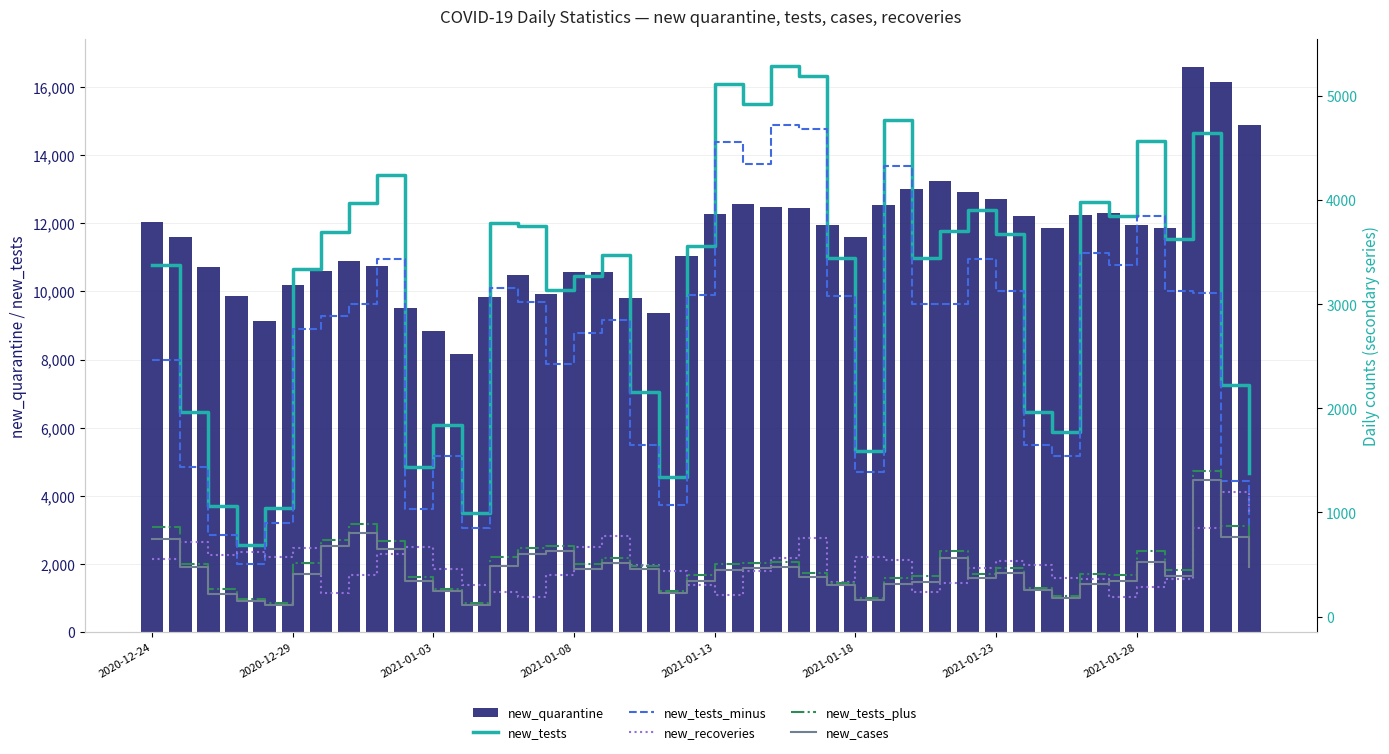

Reading right to left, what are all the values shown in this chart?

new_quarantine: 14878	16147	16578	11867	11943	12292	12239	11853	12216	12699	12906	13251	13001	12522	11609	11942	12439	12472	12553	12267	11051	9372	9806	10577	10564	9922	10478	9822	8174	8847	9500	10738	10904	10596	10200	9142	9850	10726	11597	12025
new_tests: 1382	2225	4649	3625	4572	3845	3981	1774	1961	3675	3902	3701	3448	4774	1593	3444	5196	5290	4922	5115	3562	1341	2162	3471	3276	3139	3751	3780	998	1844	1436	4245	3970	3691	3336	1047	692	1060	1967	3379
new_tests_minus: 802	1301	3106	3123	3851	3381	3490	1546	1651	3123	3439	2998	3006	4332	1389	3079	4687	4719	4344	4557	3086	1070	1648	2846	2720	2422	3019	3153	852	1544	1034	3436	3000	2890	2762	903	507	788	1436	2461
new_recoveries: 996	1199	848	364	286	188	364	371	494	530	471	321	237	542	570	331	752	562	440	205	300	436	494	773	668	401	185	233	299	457	665	599	399	225	656	573	621	595	718	549
new_tests_plus: 552	867	1399	447	629	404	411	198	278	463	410	631	388	374	174	324	419	523	518	505	403	247	490	565	509	681	655	571	131	268	377	725	891	735	511	130	170	260	505	860
new_cases: 472	767	1312	386	527	343	312	179	251	414	366	567	336	311	156	302	378	477	463	452	339	227	459	514	461	627	599	481	115	246	344	647	804	674	405	109	153	219	474	742